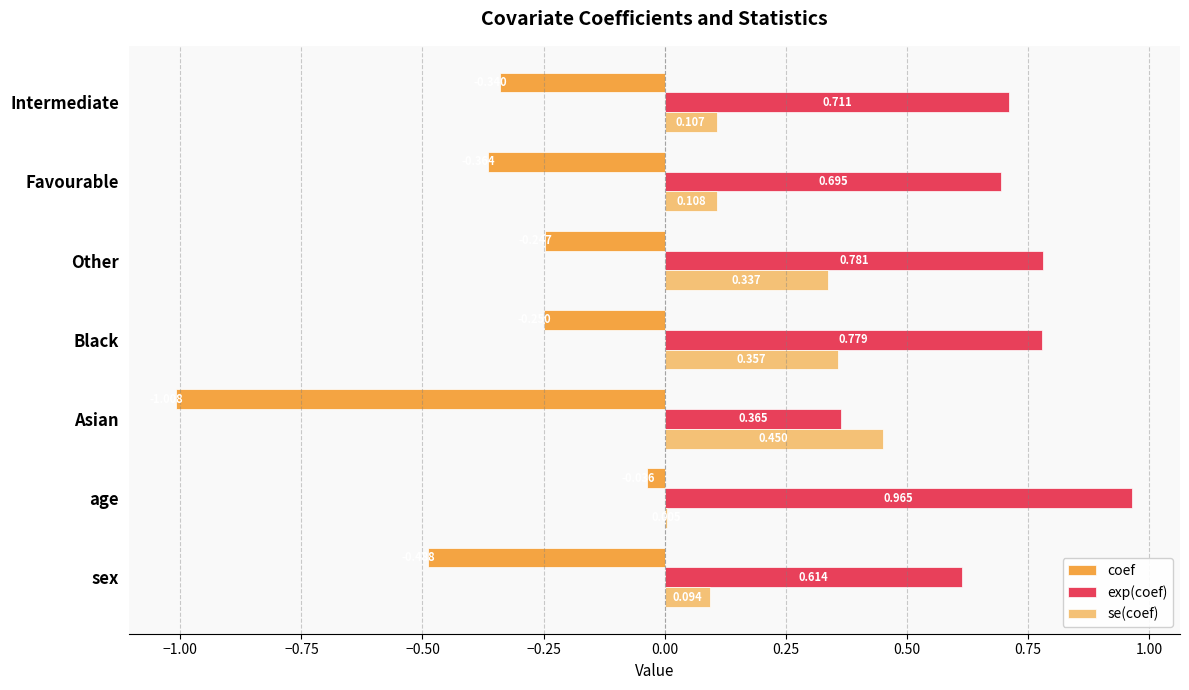

Where is se(coef) nearest to the value 0?

age